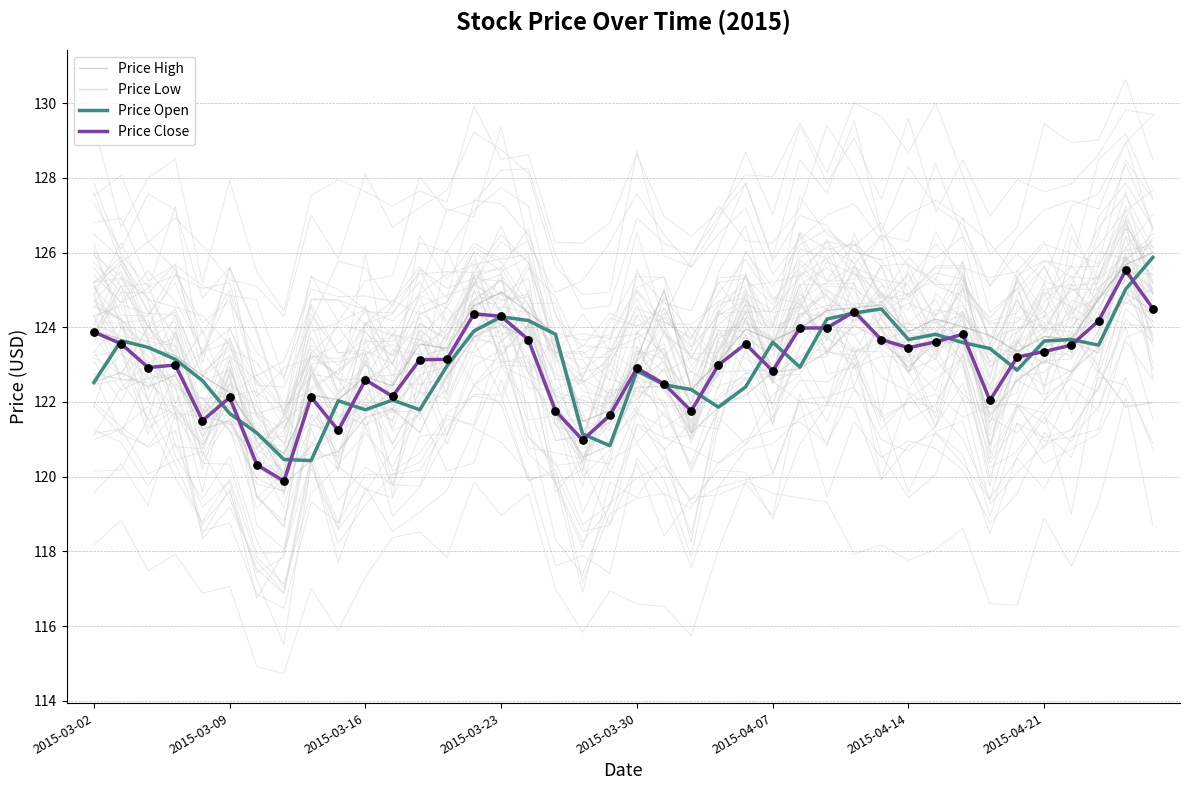

At how many categories does at least one series exceed 124?

12